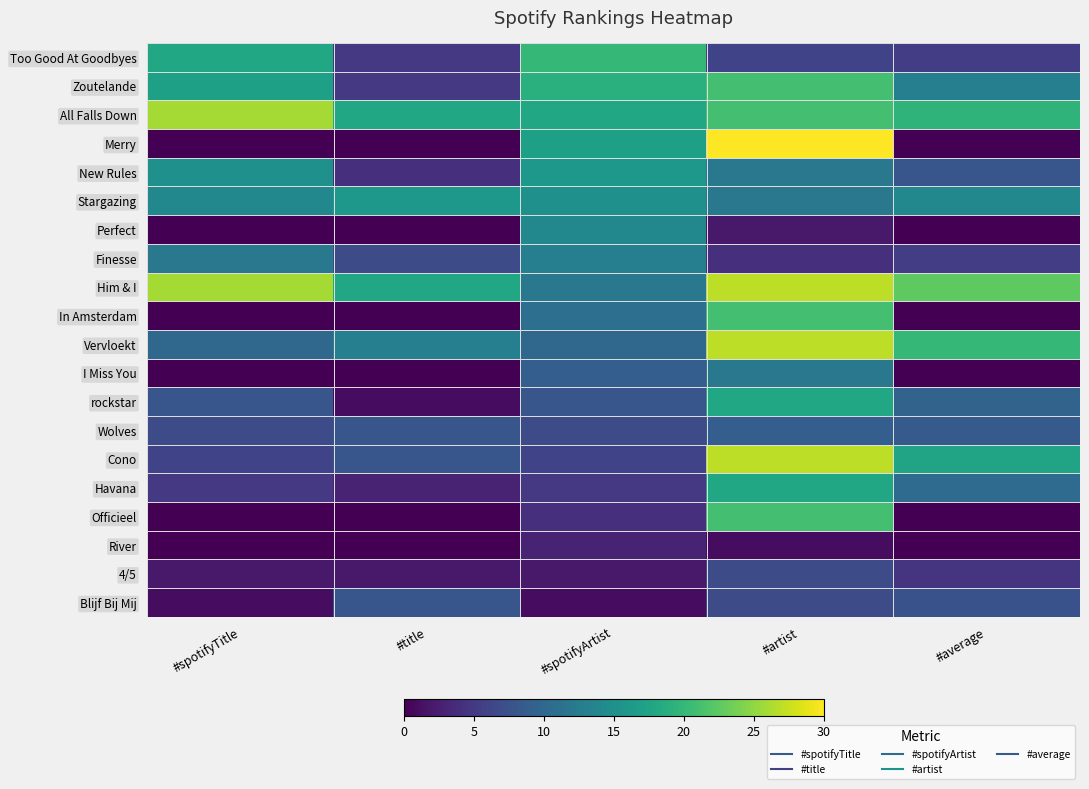

At which category is the sum across all series the highest?

#artist